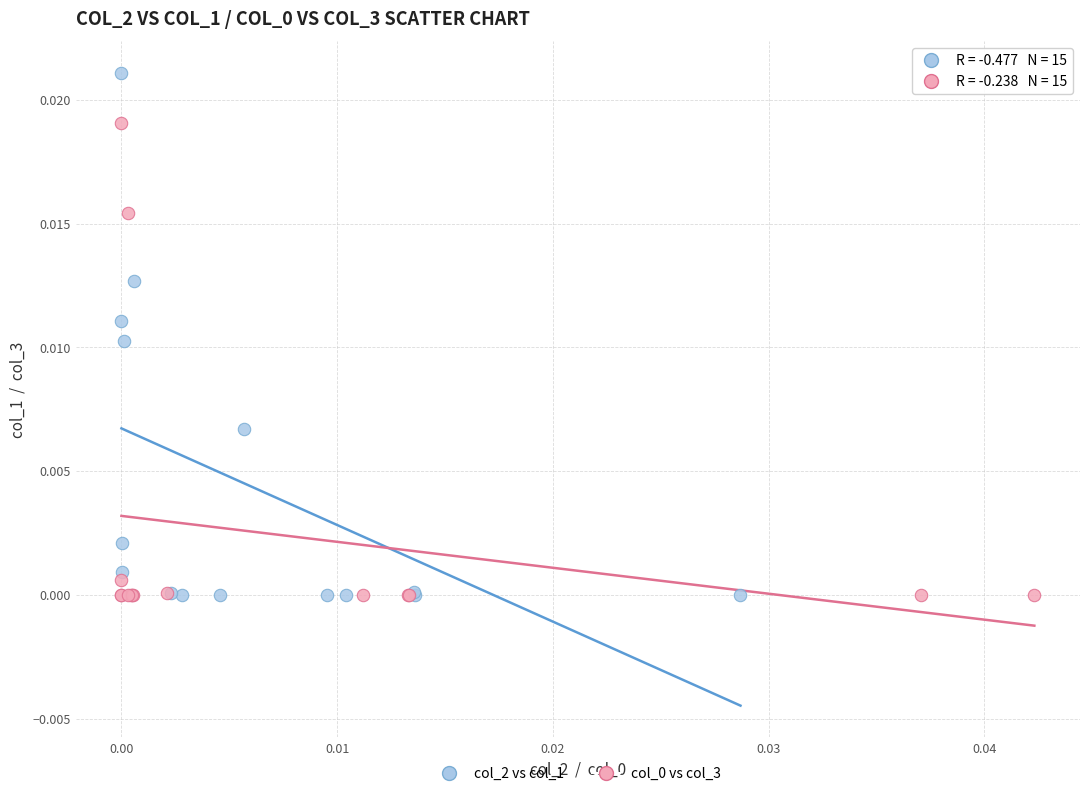

Which series contains the highest Y value?

col_2 vs col_1